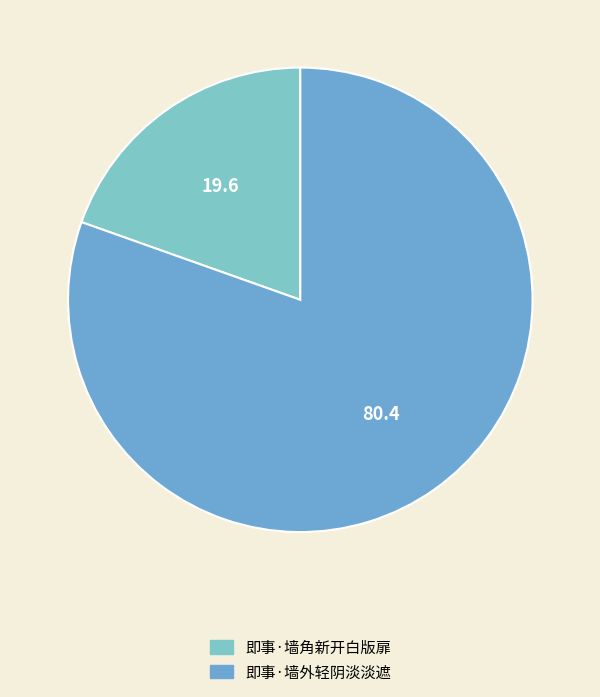

Combined, do 即事·墙角新开白版扉 and 即事·墙外轻阴淡淡遮 account for over 50%?

Yes